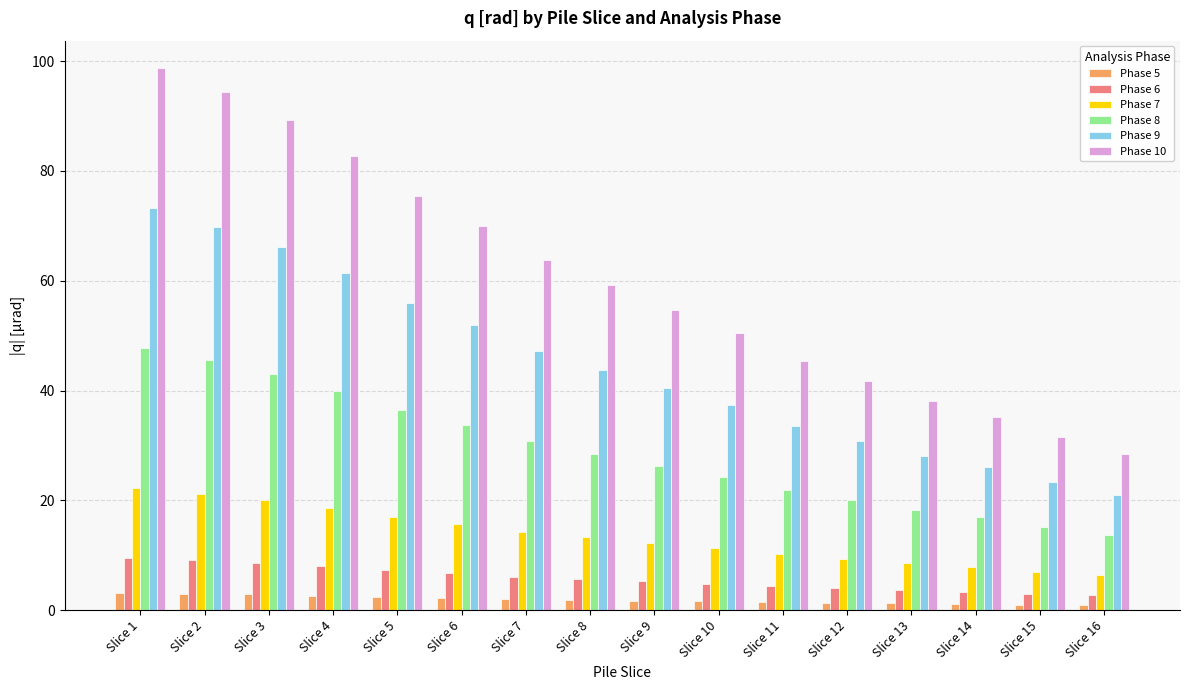

Where does the Phase 7 series first go above 13?

Slice 1